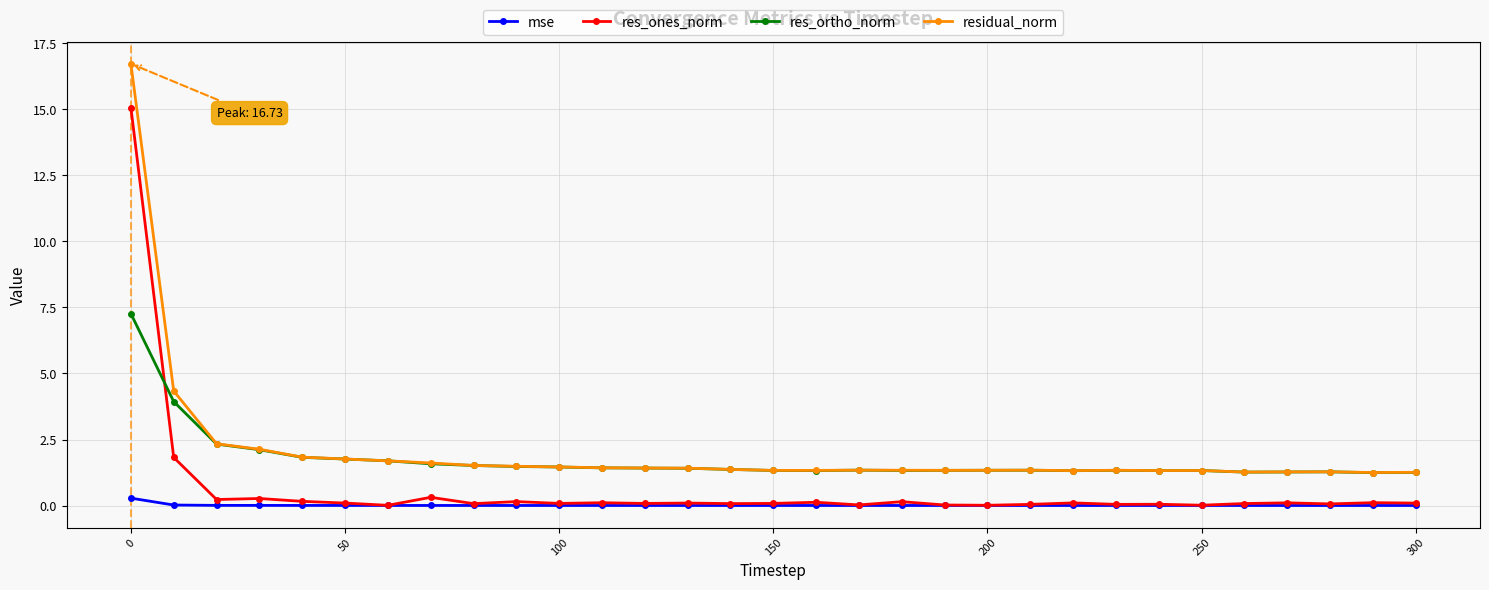

What is the highest value of the res_ortho_norm series?

7.3